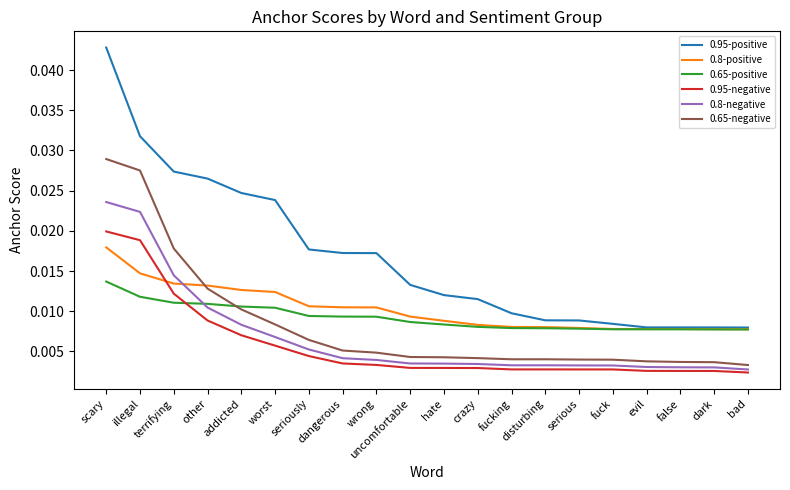

How many lines are shown in the chart?

6